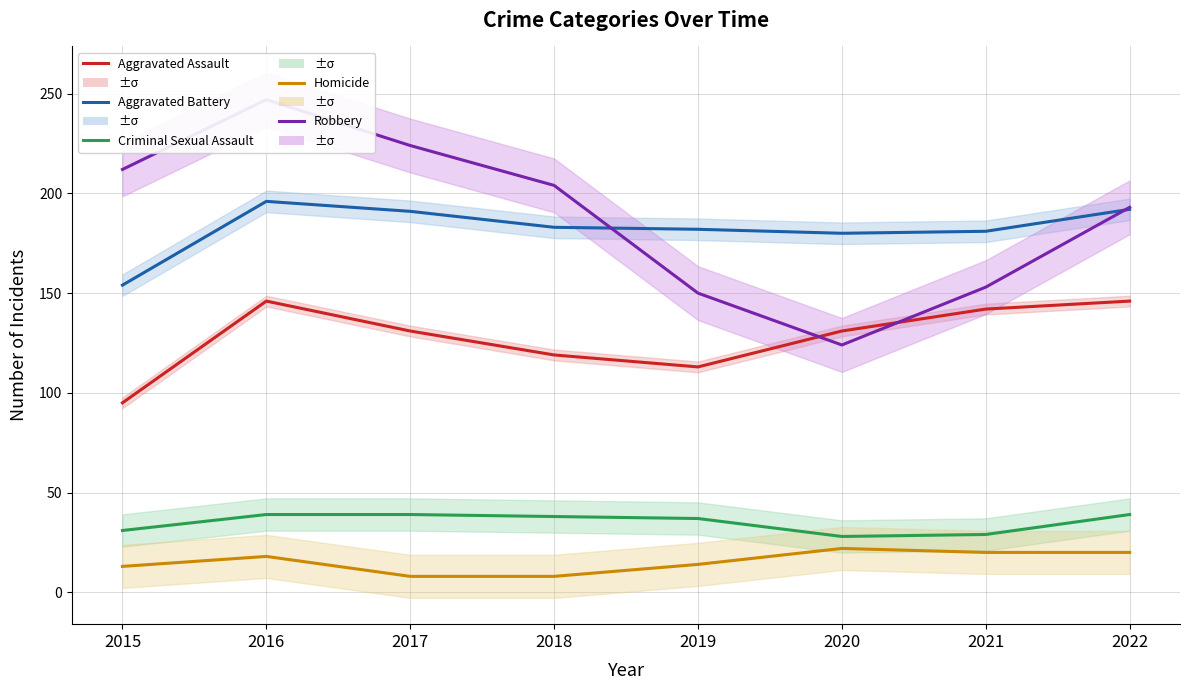

Where is the first local maximum for Aggravated Battery?

2016